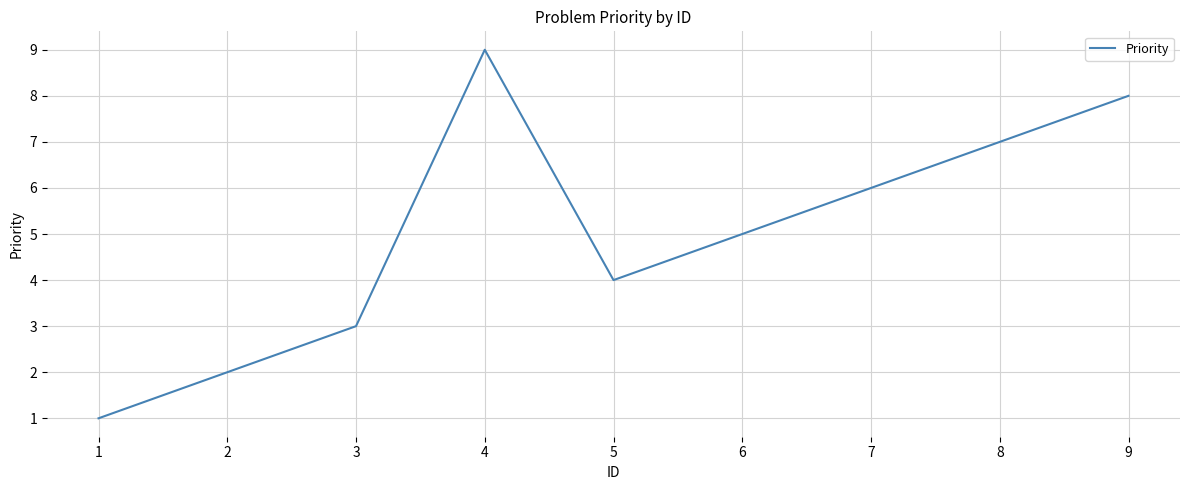

True or false: the data shows 3 at 3.

True